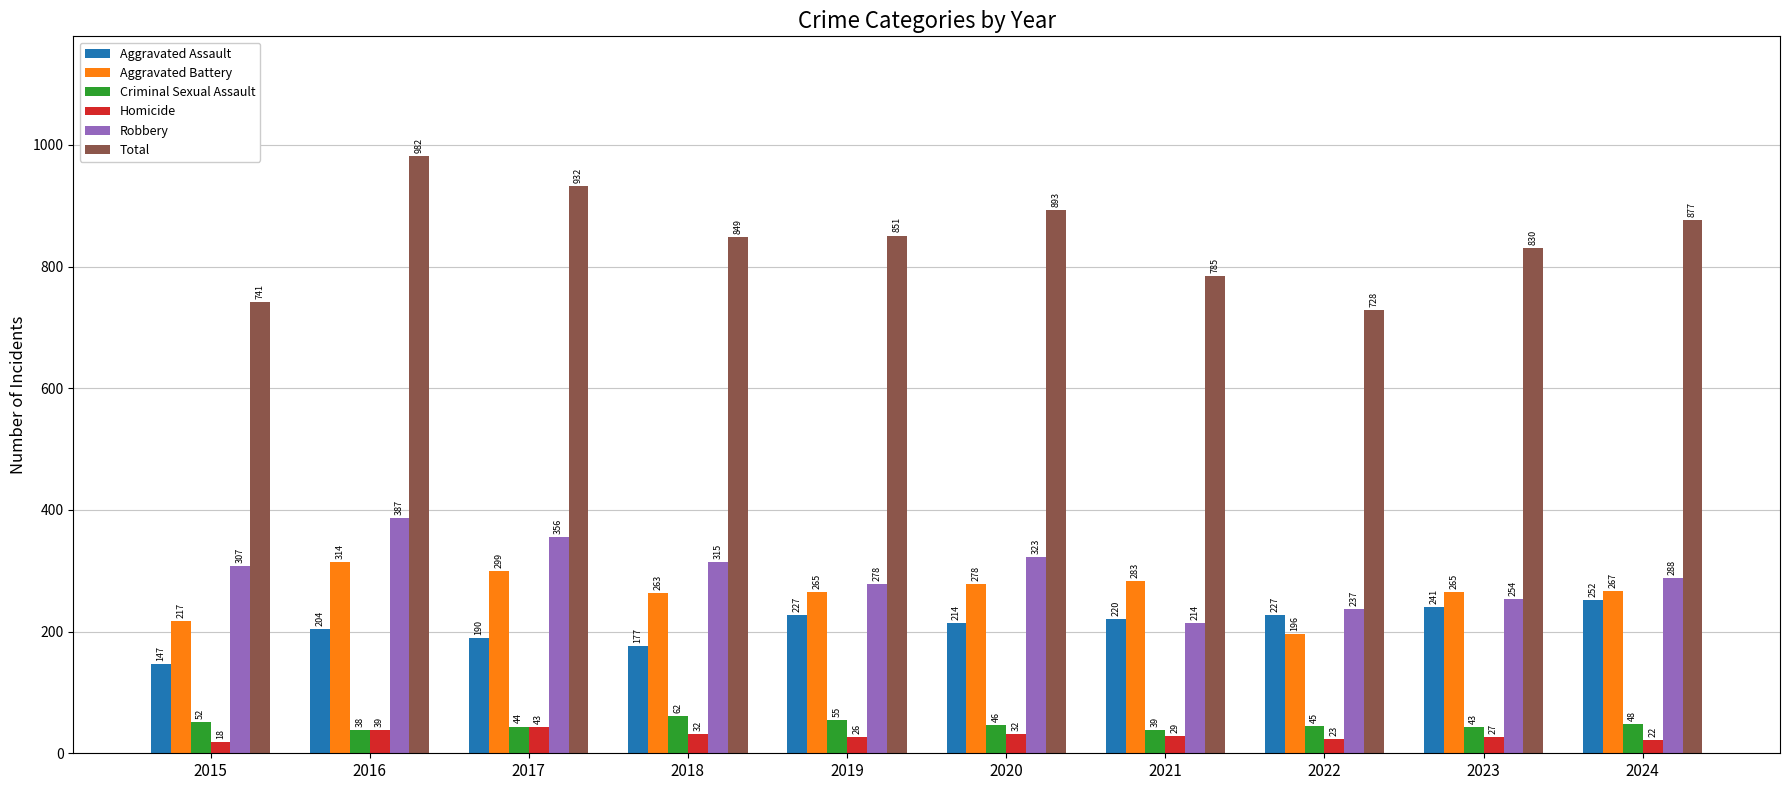

What is the difference between the maximum and second lowest values in the Criminal Sexual Assault series?

23